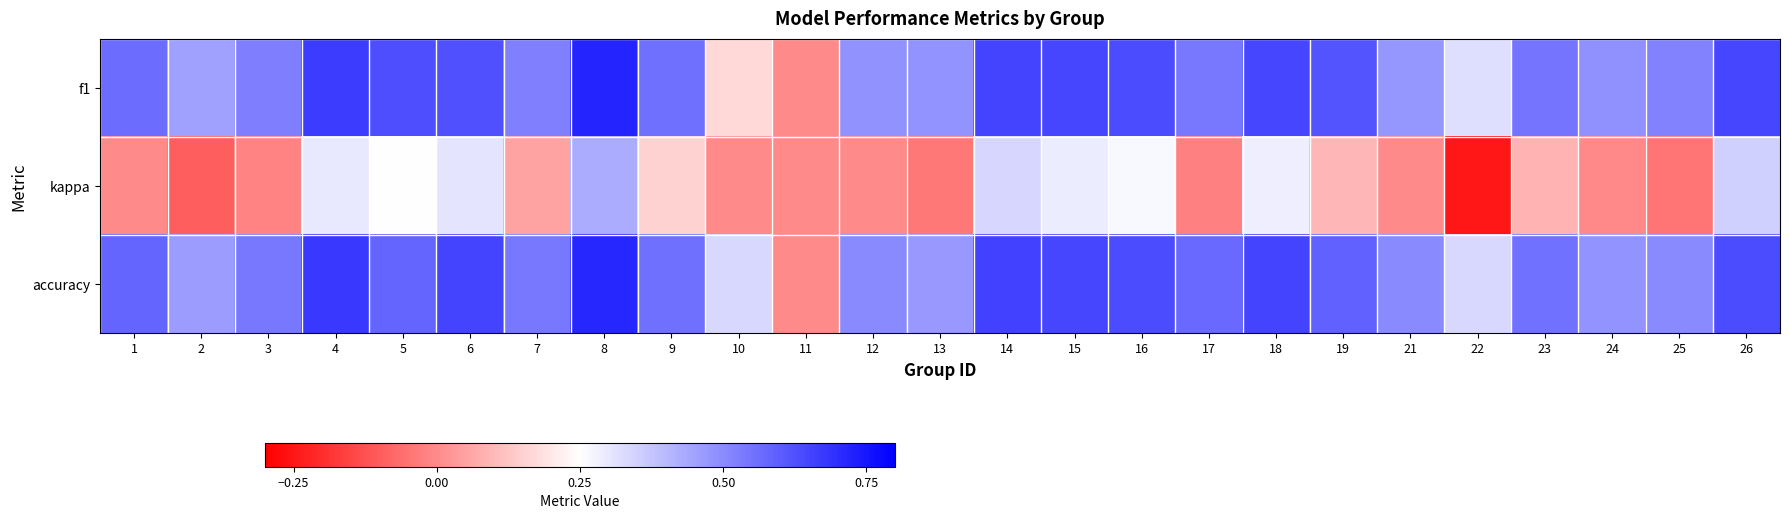

At 26, list the series in order from largest to smallest.

f1, accuracy, kappa